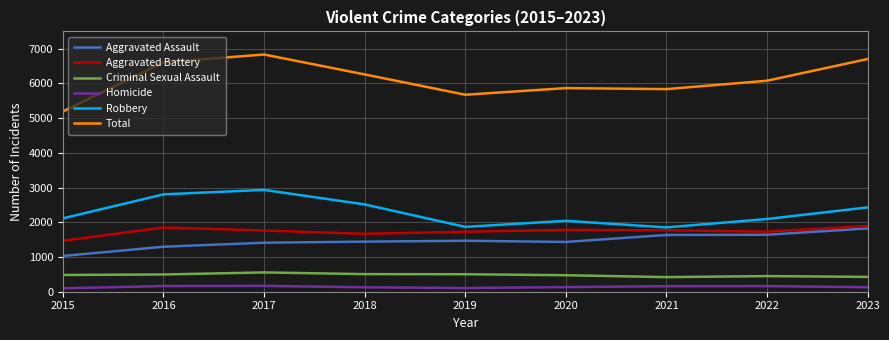

Is the value of Total at 2016 greater than the value of Aggravated Assault at 2015?

Yes